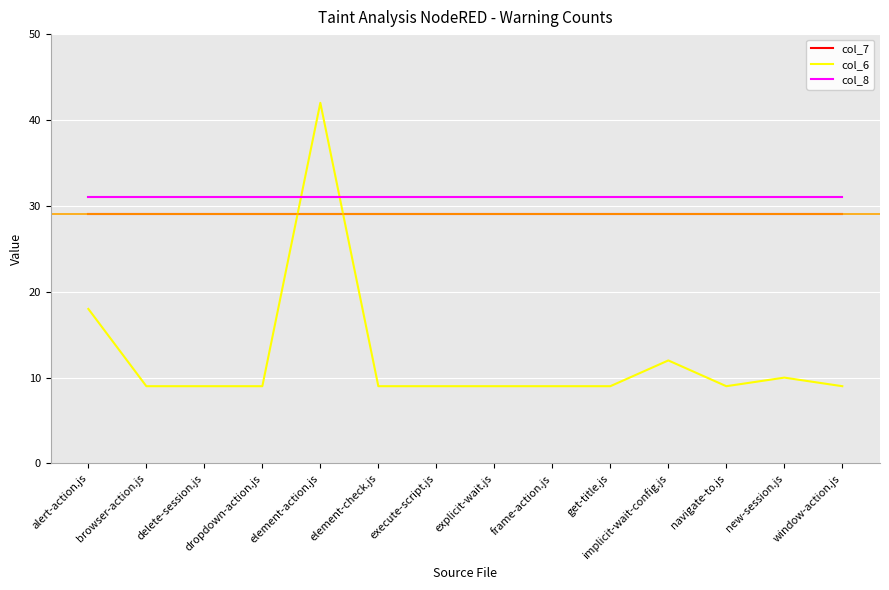

True or false: col_6 and col_7 cross at least once.

True